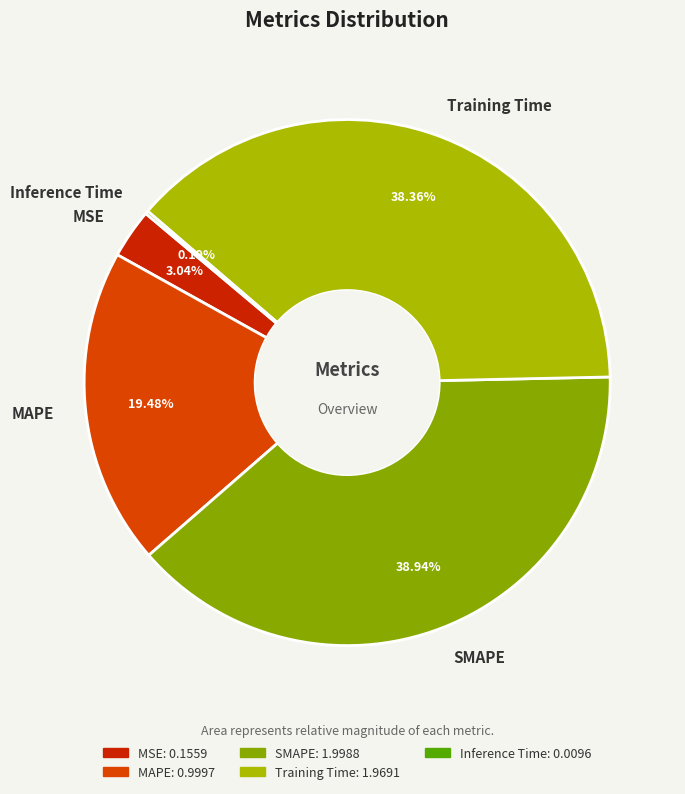

The Training Time slice represents 38% of the pie. True or false?

True